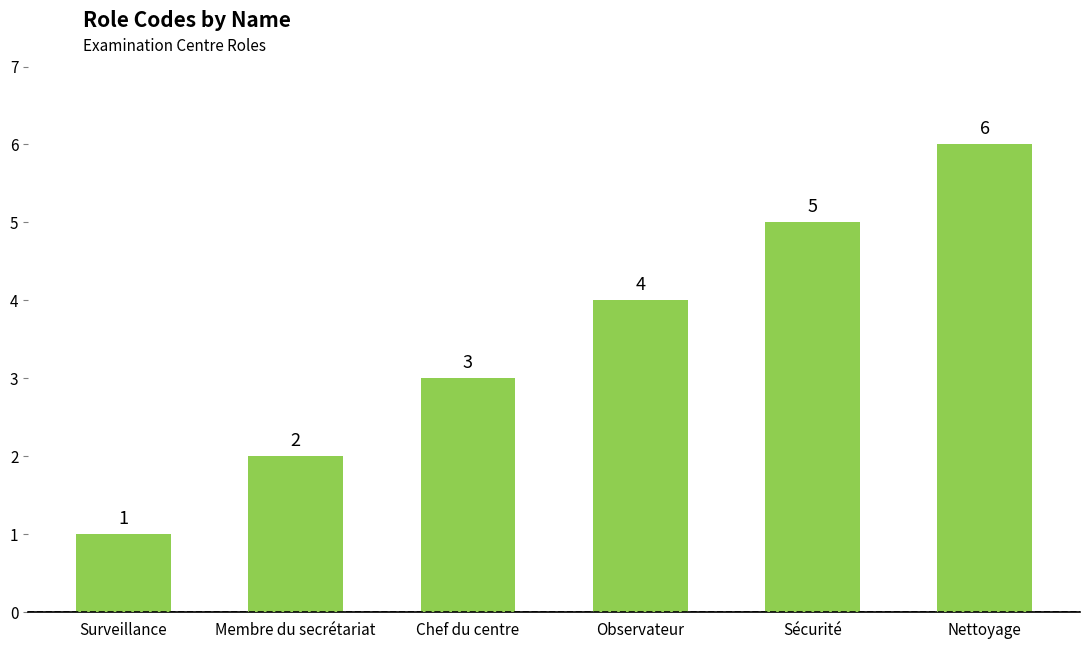

At which category does the chart reach its peak across all series?

Nettoyage